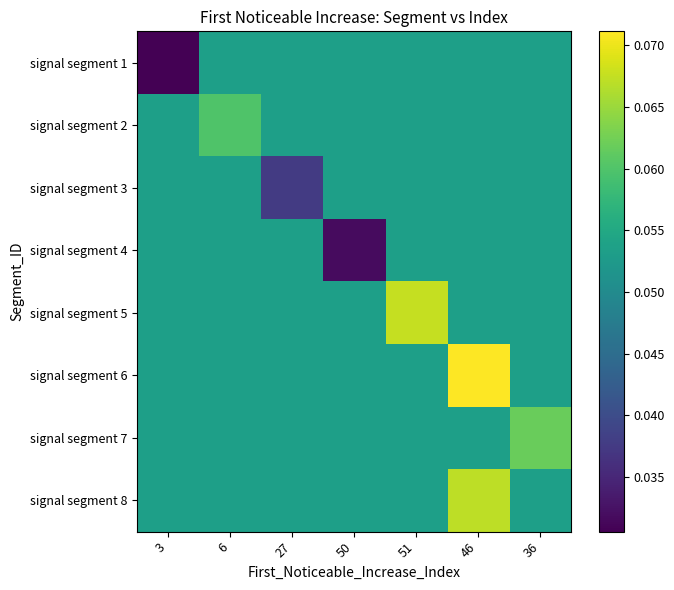

Between 3 and 51, which is larger?

51